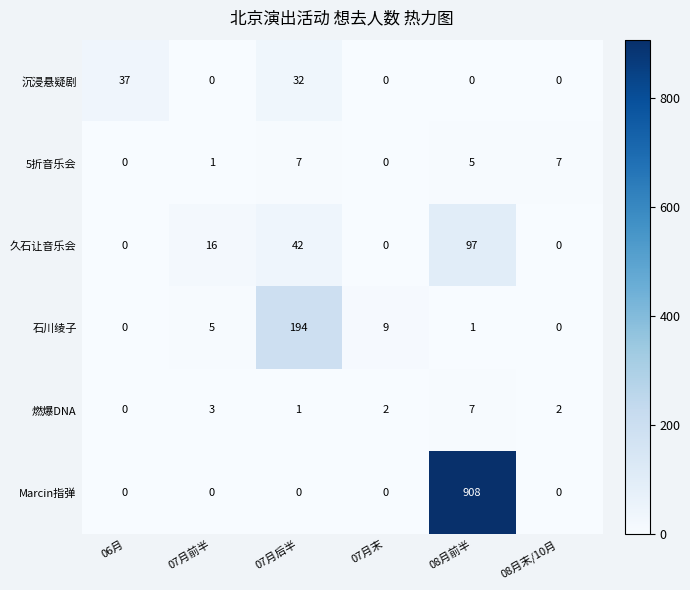

Which label corresponds to the largest value in the chart?

08月前半